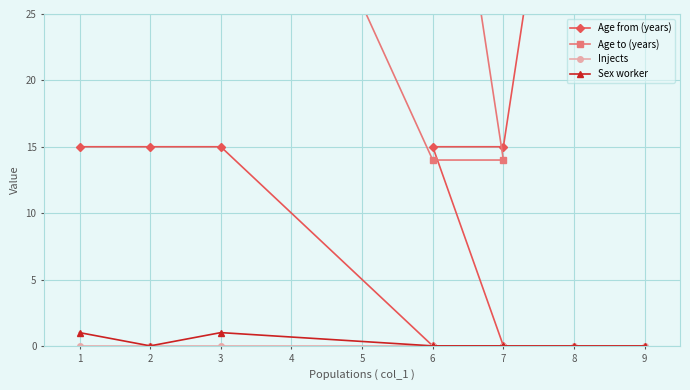

Is it true that Sex worker equals 0 at 2?

False